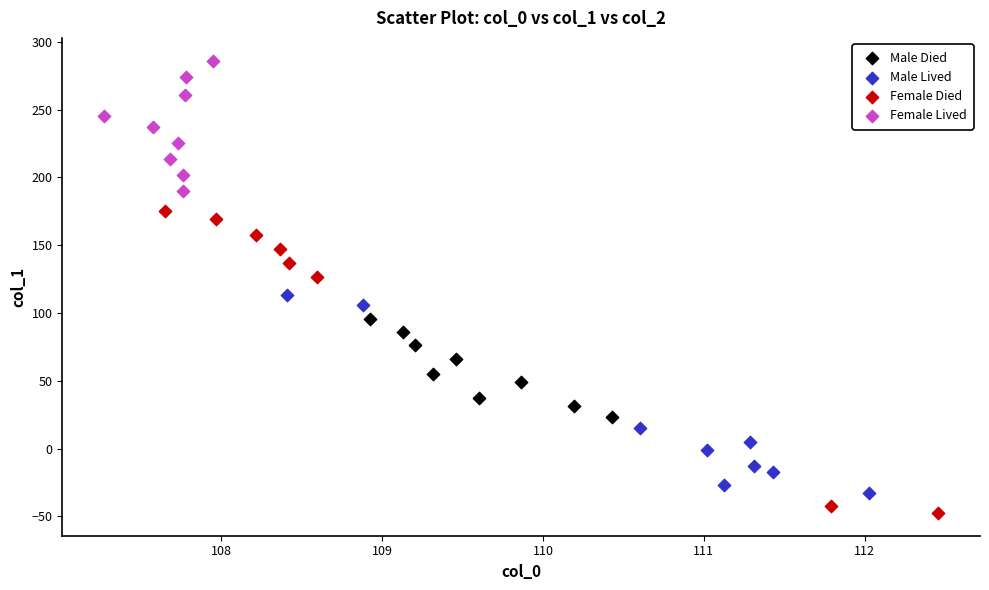

Which series reaches the maximum Y coordinate?

Female Lived